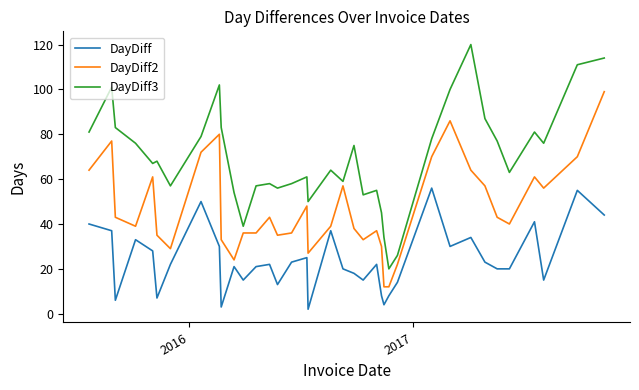

How many values in the DayDiff series are below 22?

18